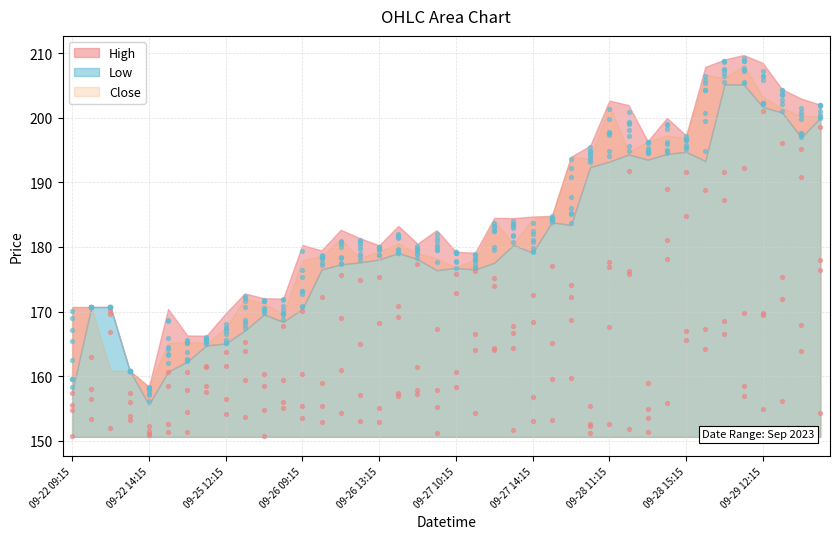

What is the total value across all series at 09-29 14:15?

600.1